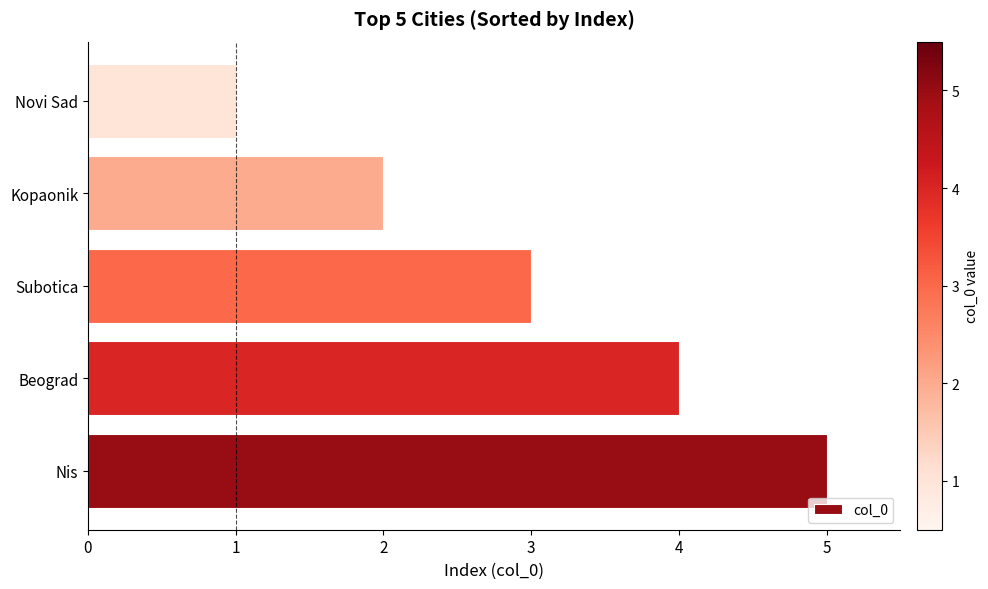

How many series are shown in this chart?

1